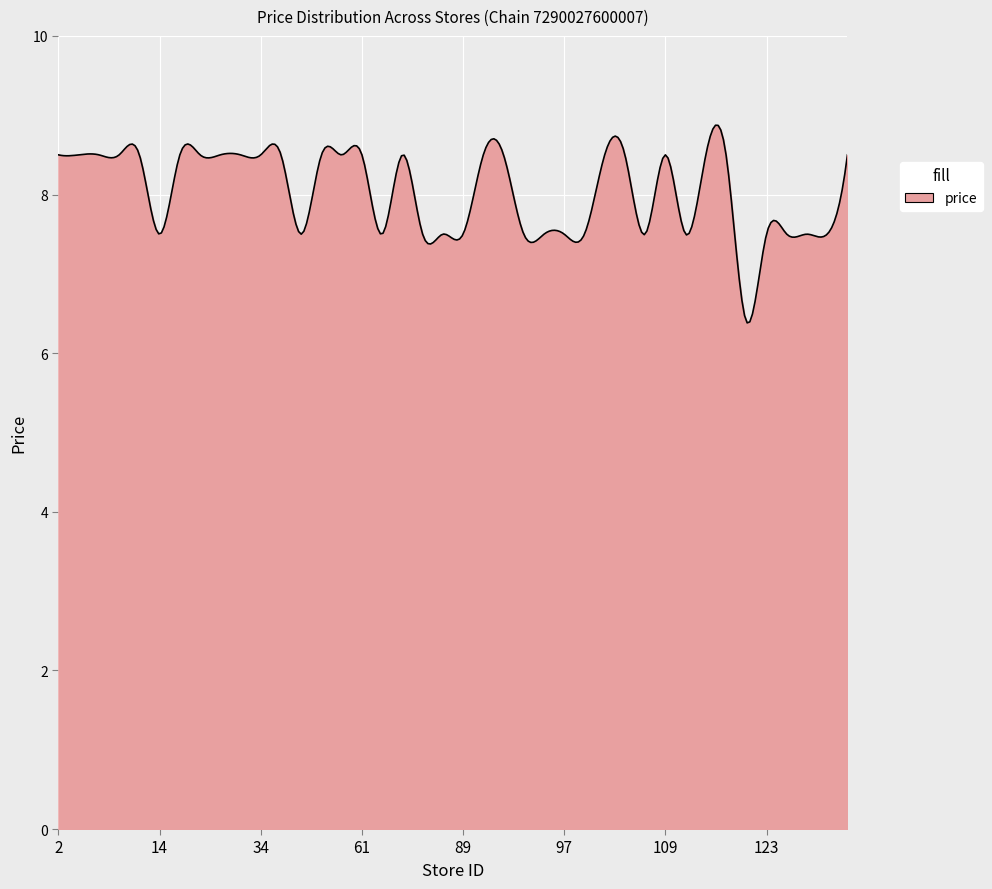

How many lines are shown in the chart?

1